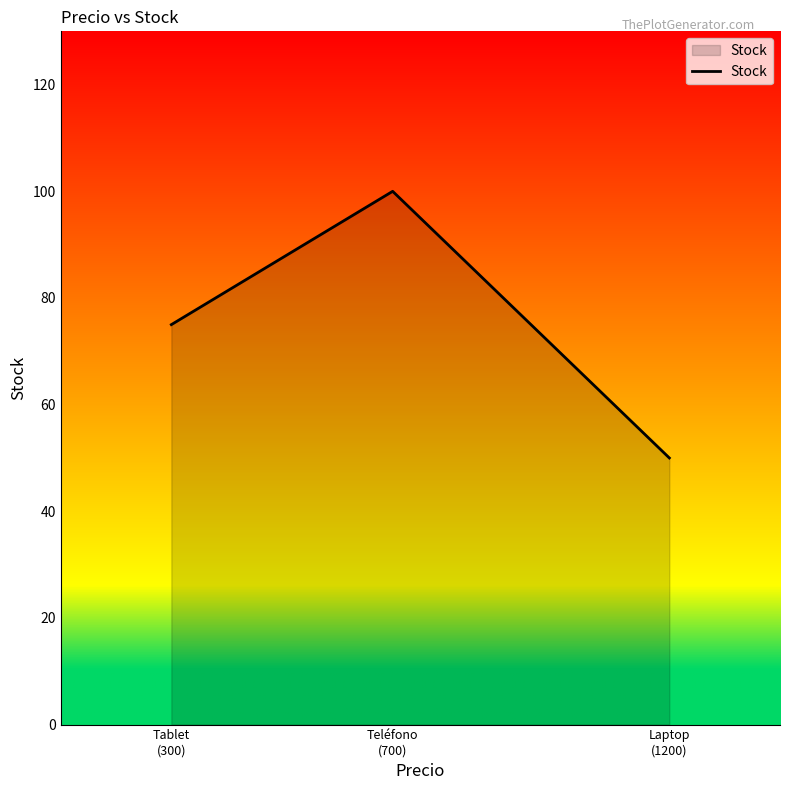

Reading right to left, transcribe all the data shown in this chart.

Laptop
(1200)=50	Teléfono
(700)=100	Tablet
(300)=75